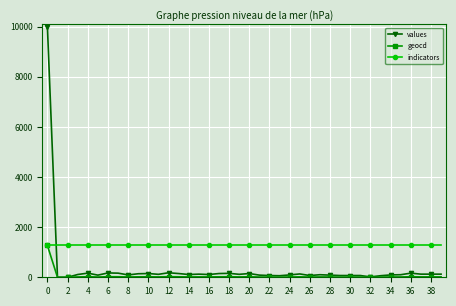

What is the maximum value for values?

10000